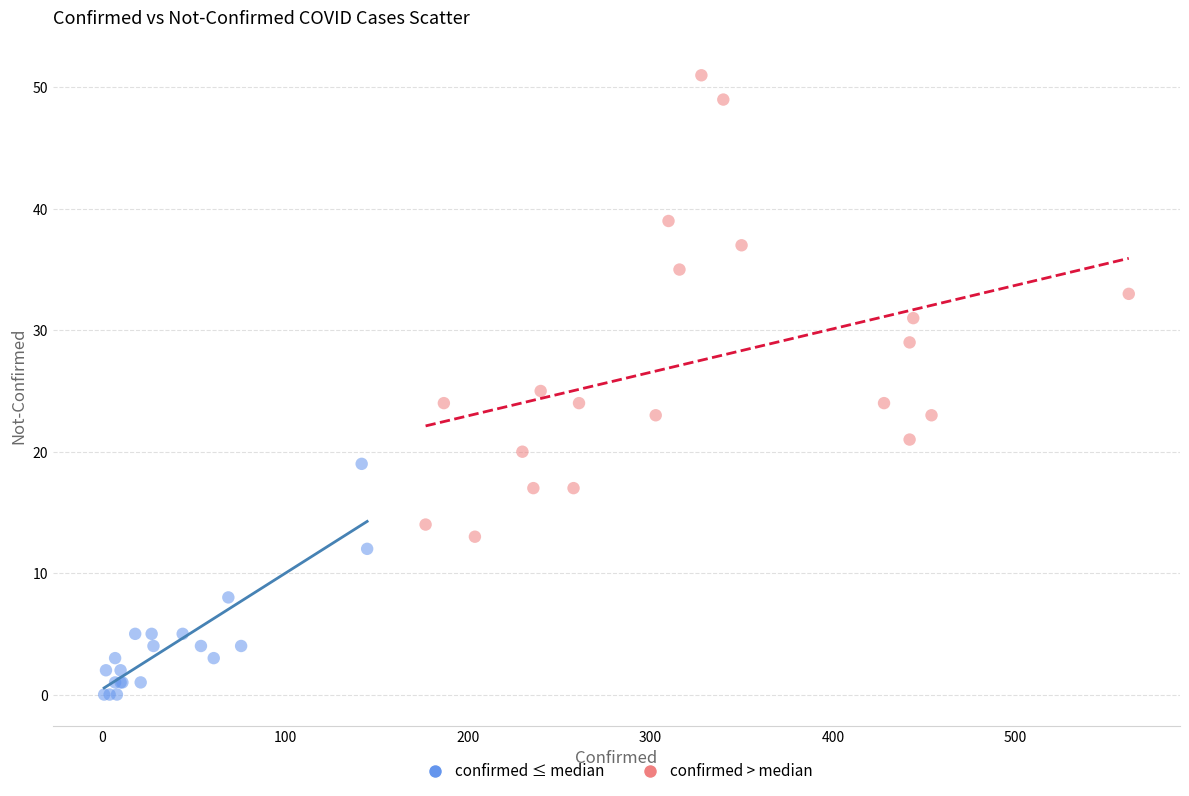

Which series has the largest Y range (max minus min)?

confirmed > median